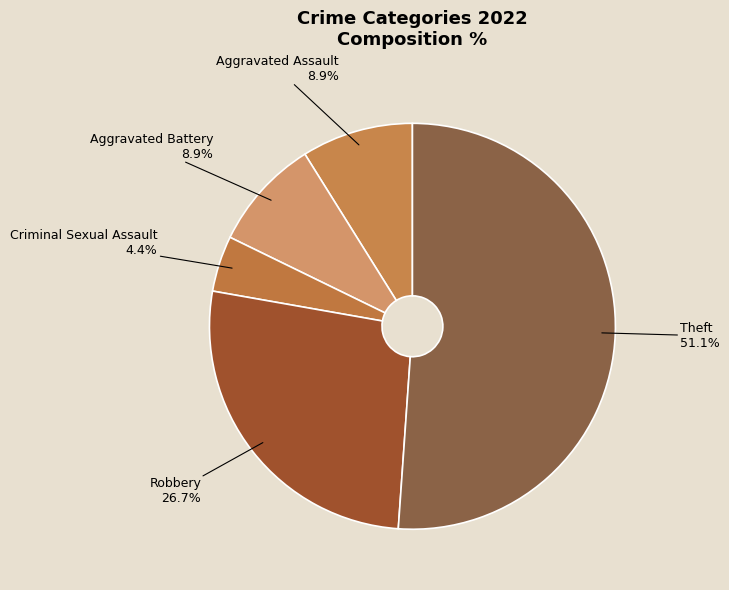

The Robbery slice represents 14% of the pie. True or false?

False